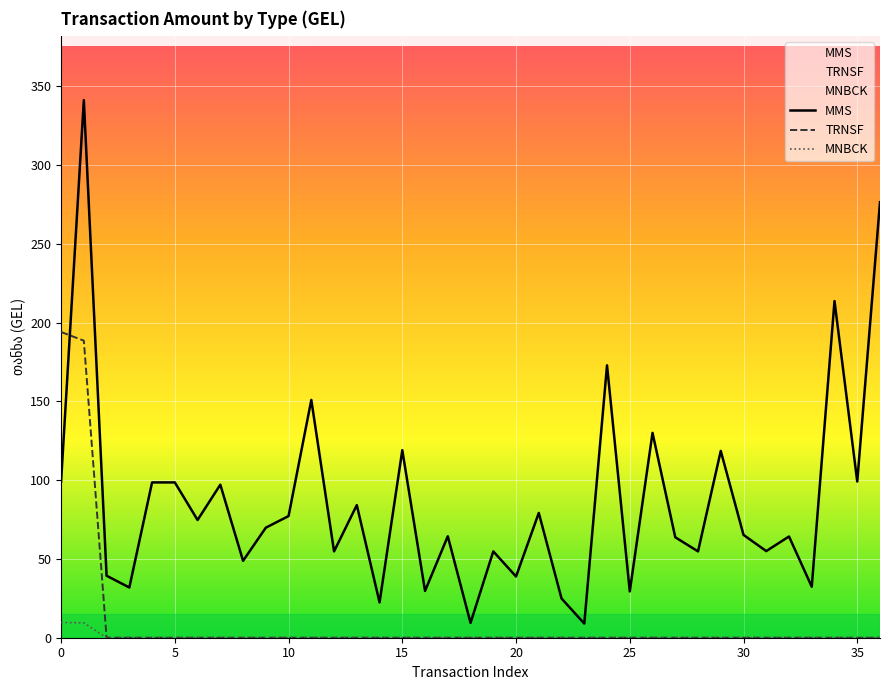

How many values in the MMS series are below 65?

18